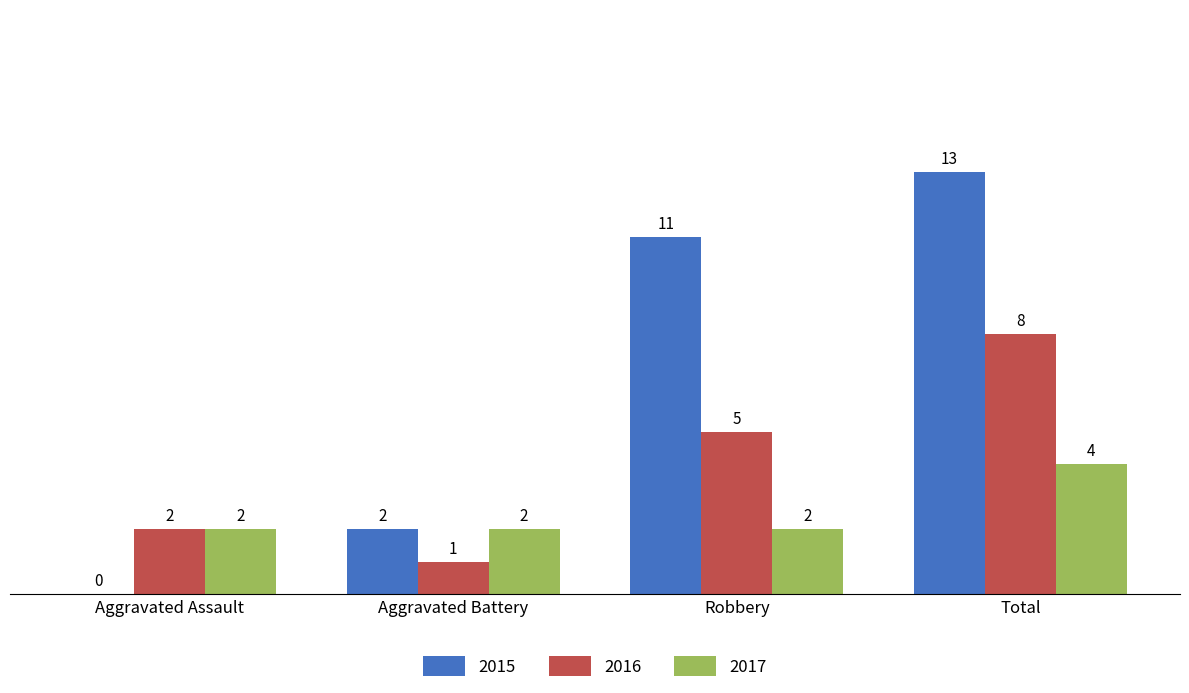

What is the spread (max minus min) of values at Robbery?

9